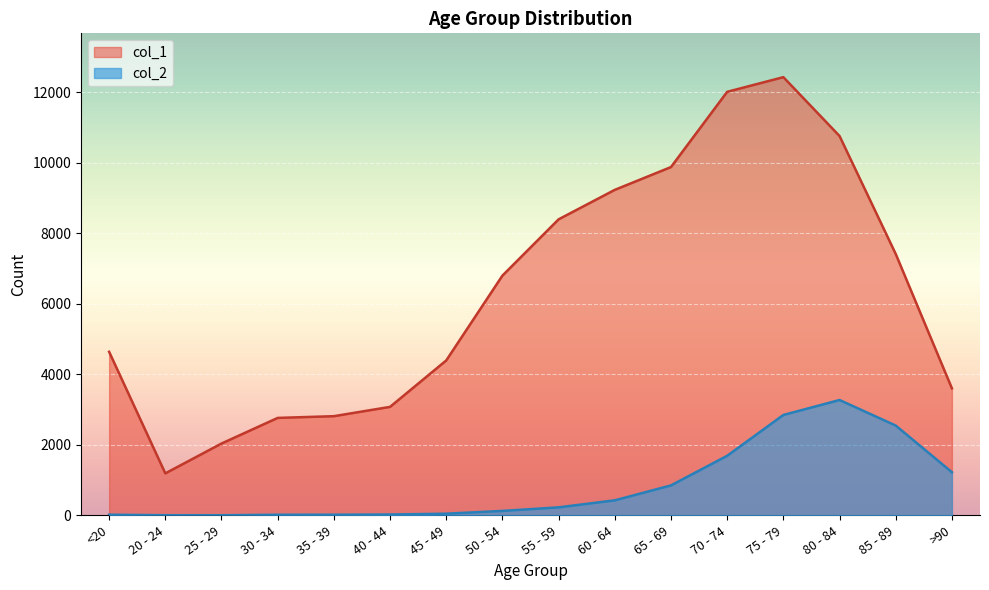

What is the sum of the col_2 values at 70 - 74 and 80 - 84?

4963